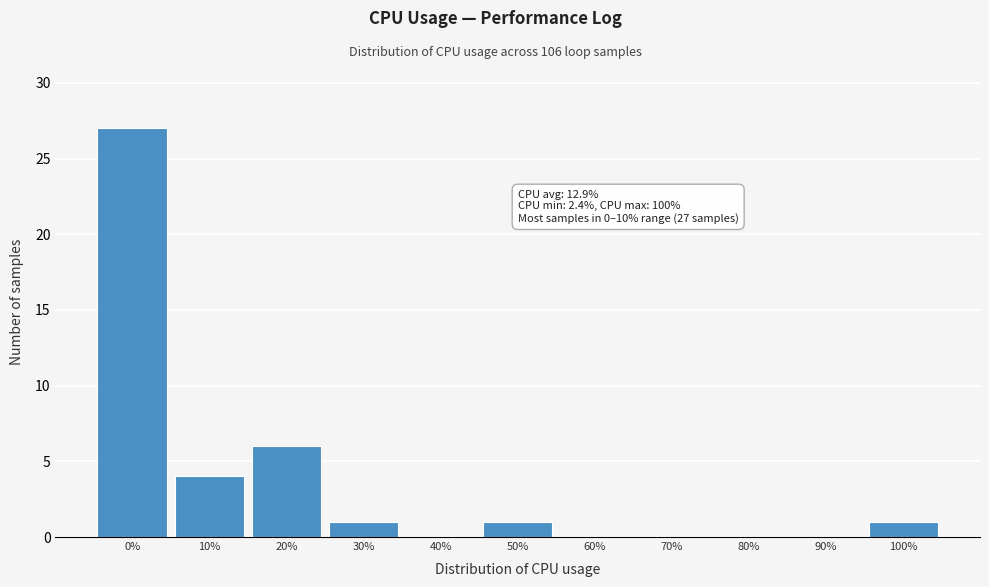

Reading right to left, list all the values displayed in this chart.

100%=1	90%=0	80%=0	70%=0	60%=0	50%=1	40%=0	30%=1	20%=6	10%=4	0%=27